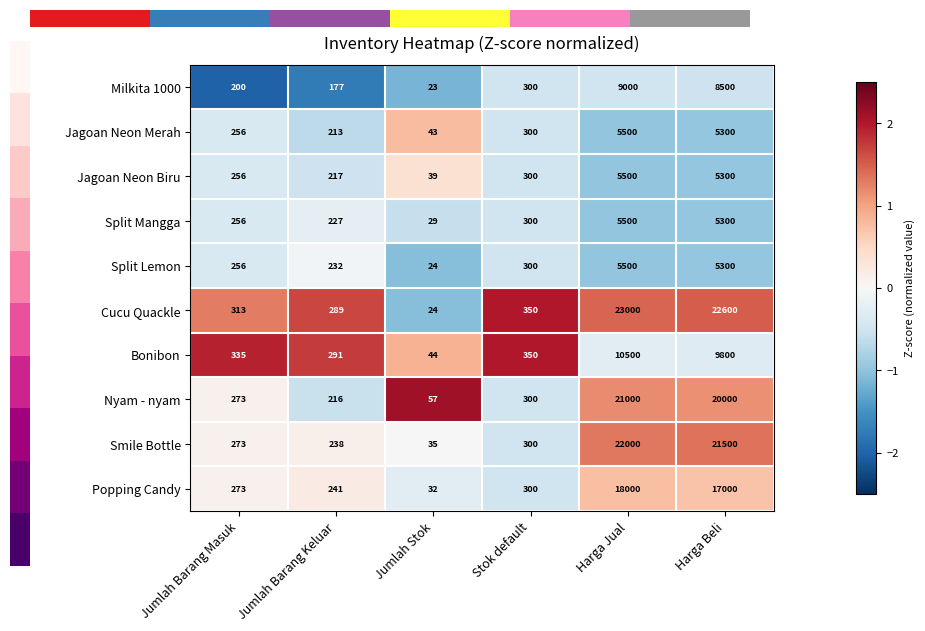

At Jumlah Barang Keluar, list the series in order from largest to smallest.

Bonibon, Cucu Quackle, Popping Candy, Smile Bottle, Split Lemon, Split Mangga, Jagoan Neon Biru, Nyam - nyam, Jagoan Neon Merah, Milkita 1000